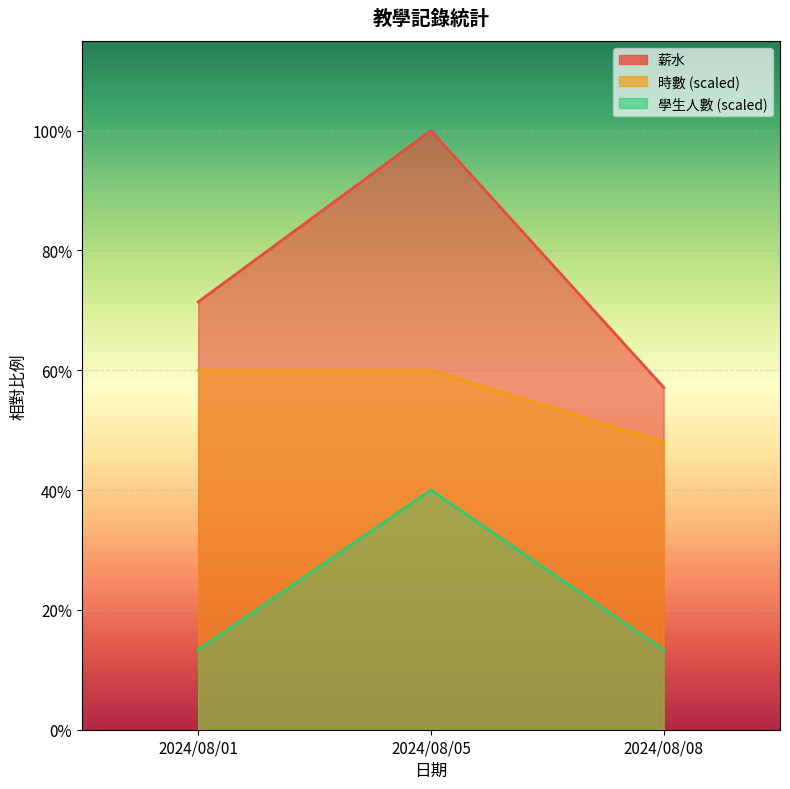

What are all the series names shown in the legend?

薪水, 時數, 學生人數